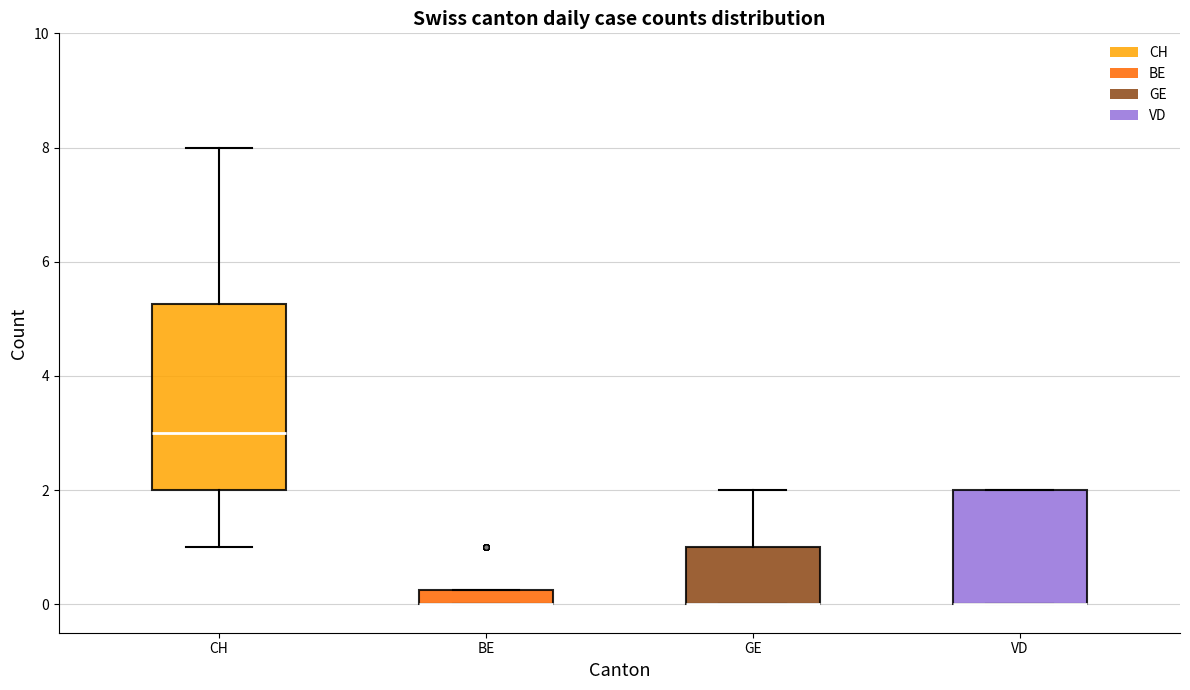

Where is the upper edge of the box for BE on the y-axis? The values are not printed on the chart, so give them approximately, as read against the axis.

0.2